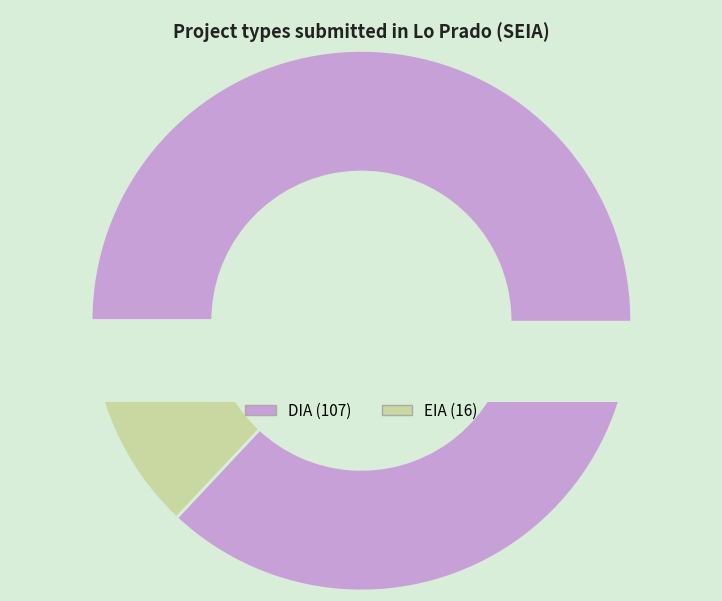

To the nearest percent, what is the average slice percentage?

50%